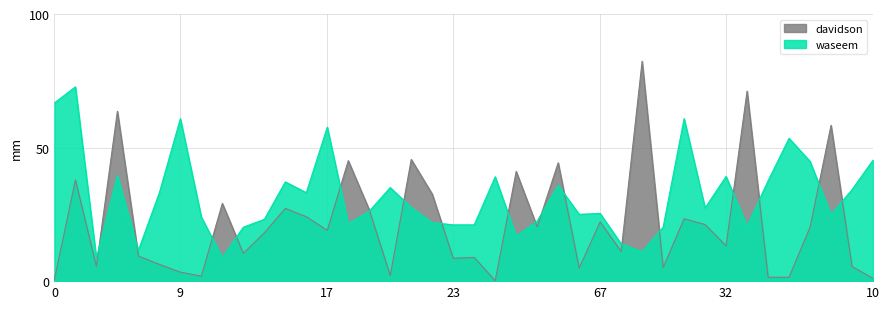

How many times do waseem and davidson cross each other?

18